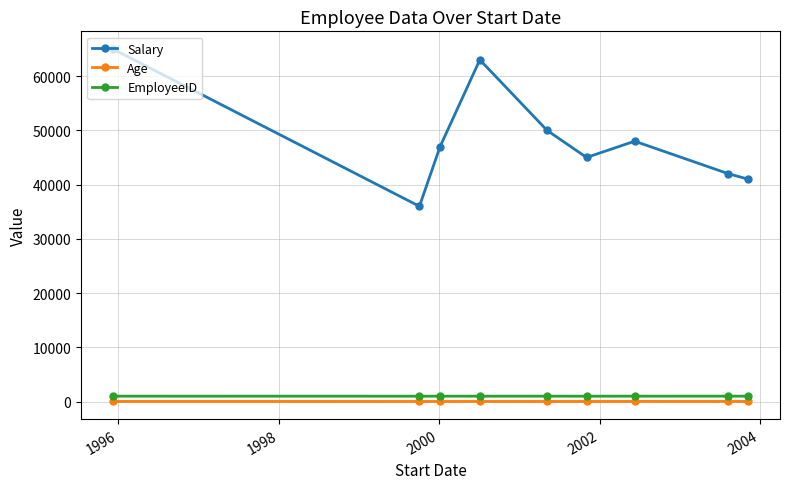

Which series has the largest total across all categories?

Salary